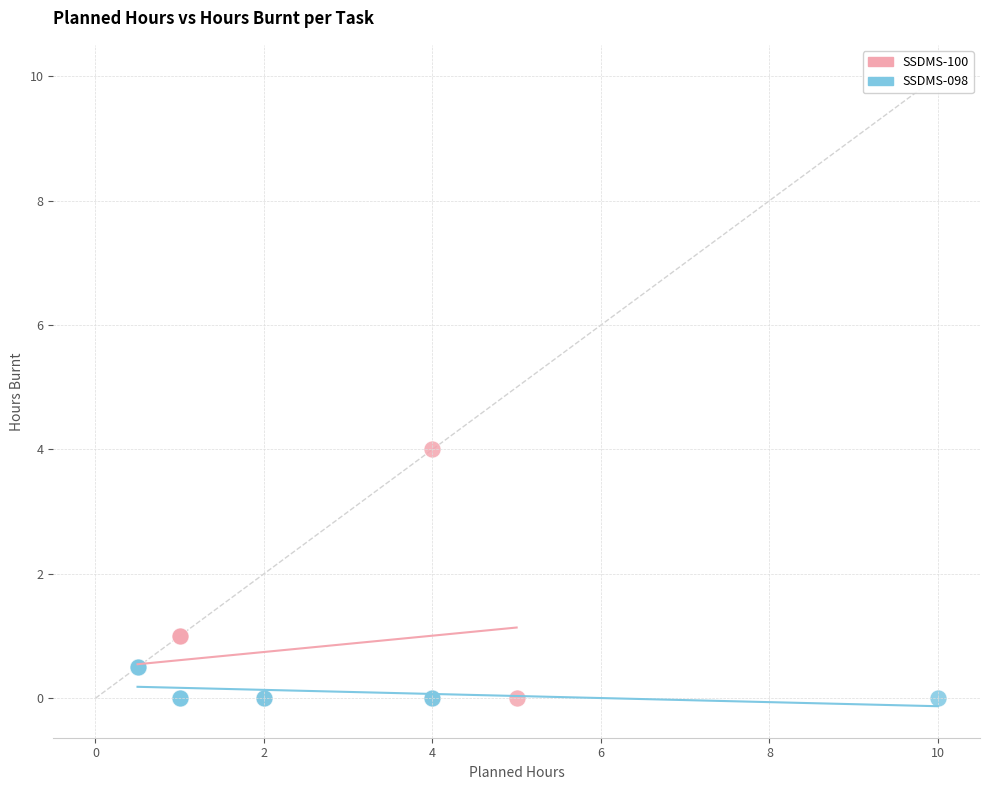

Which series has the largest Y range (max minus min)?

SSDMS-100